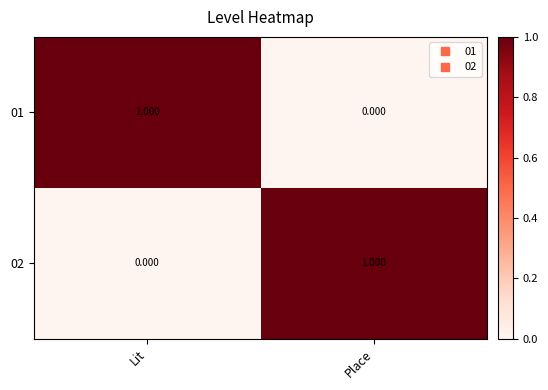

List the labels in order of 01 value, smallest first.

Place, Lit